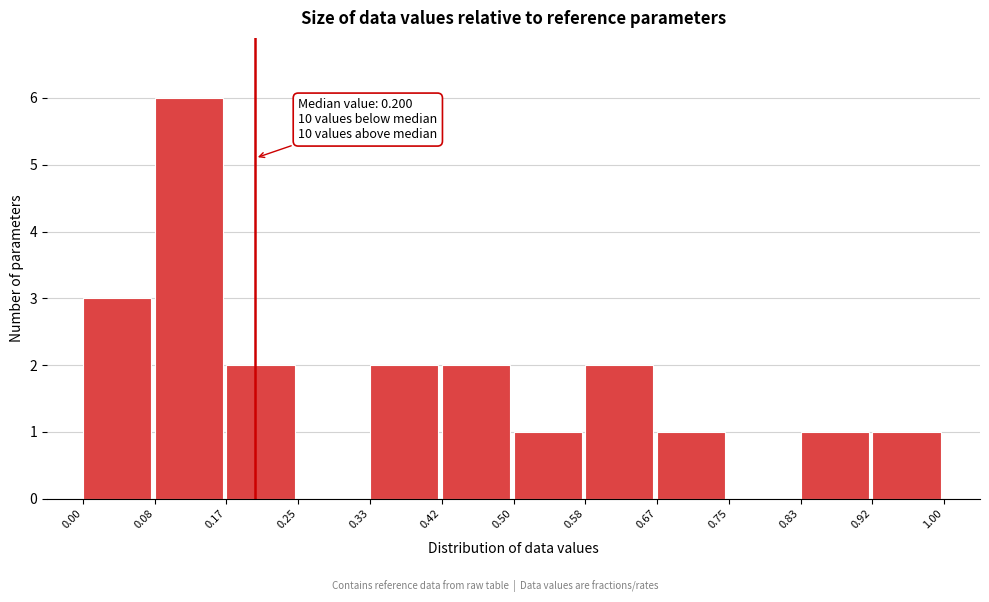

Which range on the x-axis has the tallest bar?

0.08 to 0.17